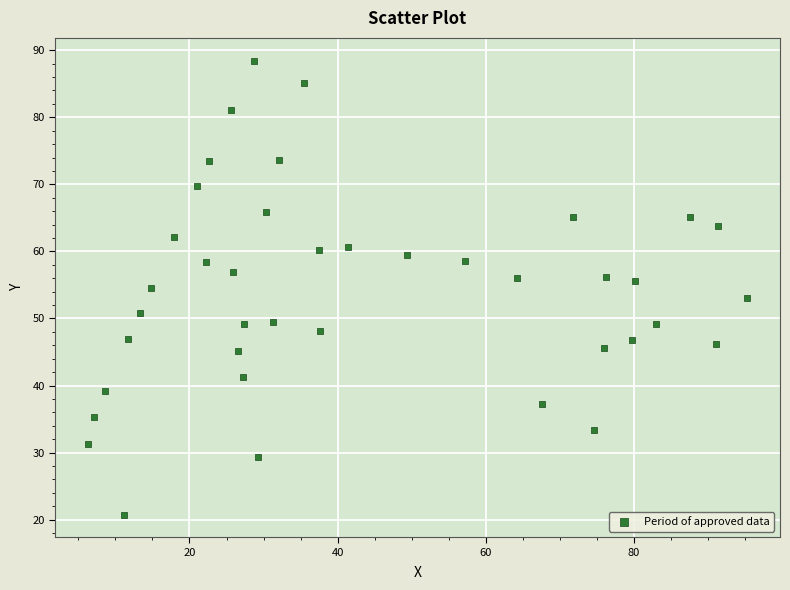

What is the range of Y values (max minus min)?

67.7